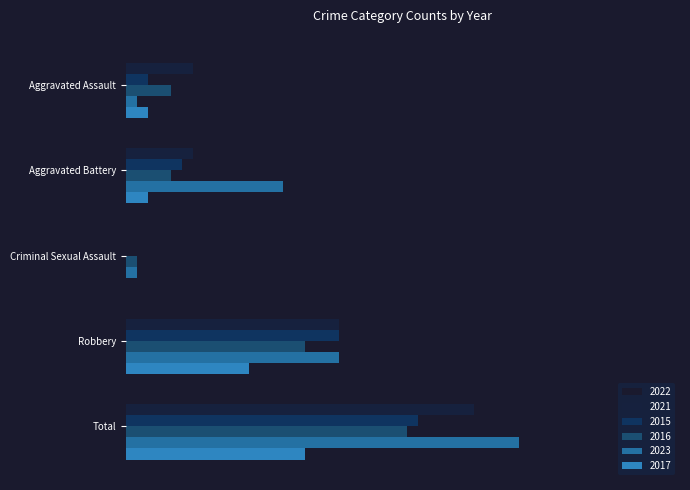

What is the label of the 1st bar from the left?

Aggravated Assault